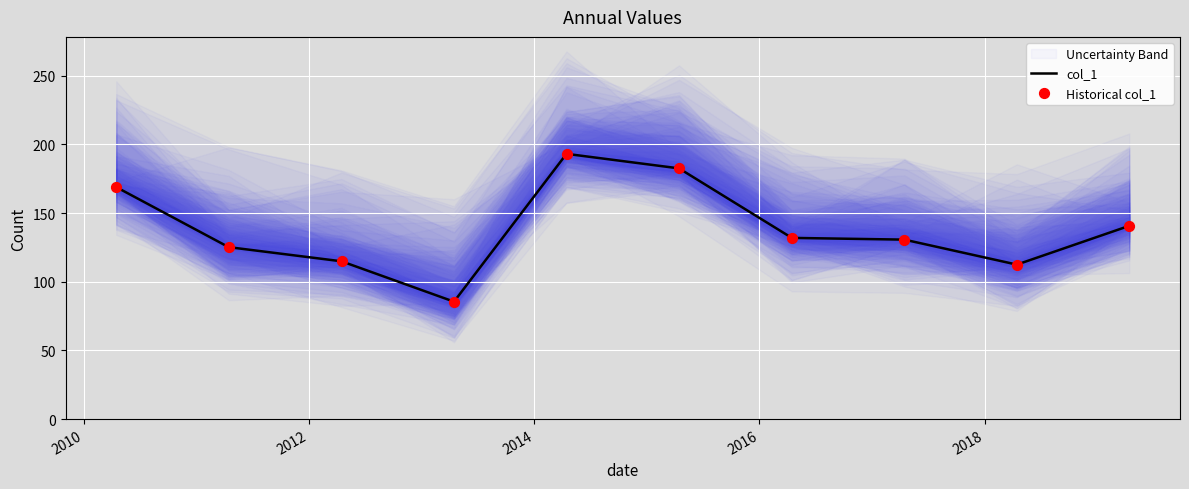

At how many categories does at least one series exceed 182?

2